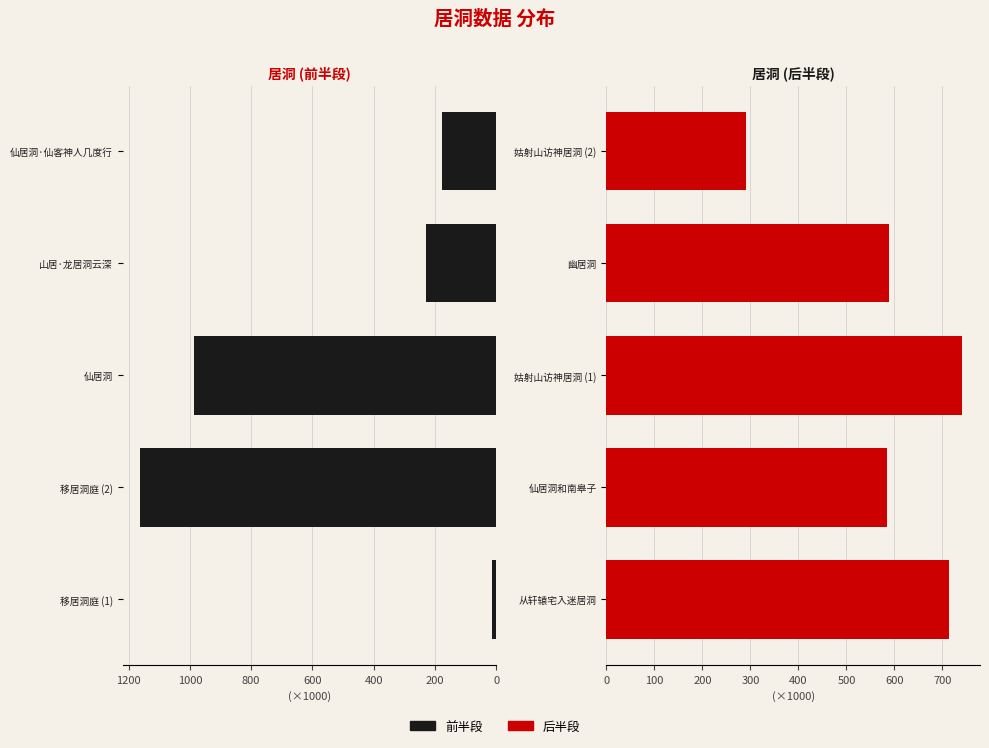

Reading left to right, extract all data points from this chart.

Left Series: 0=13.4	200=1161.4	400=986.0	600=229.4	800=178.6
Right Series: 0=714.0	200=584.3	400=741.1	600=588.6	800=290.7